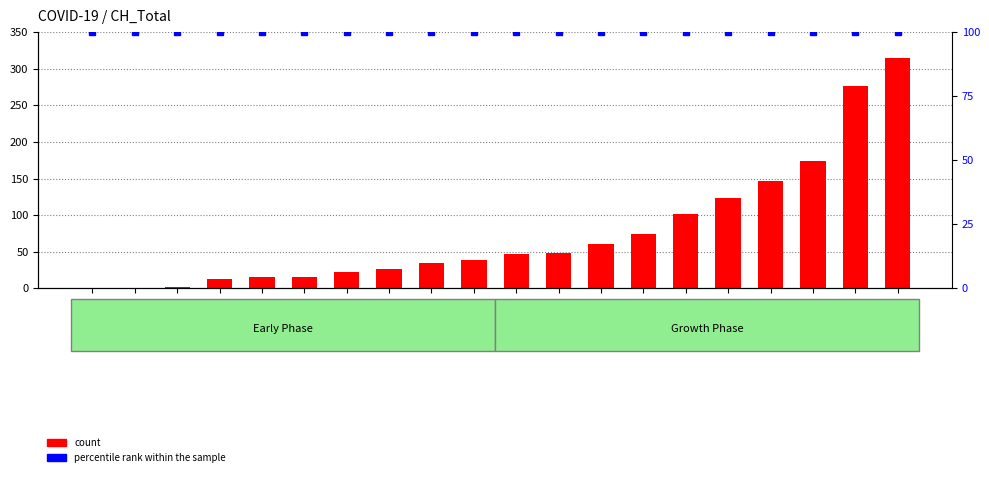

How many series are shown in this chart?

2